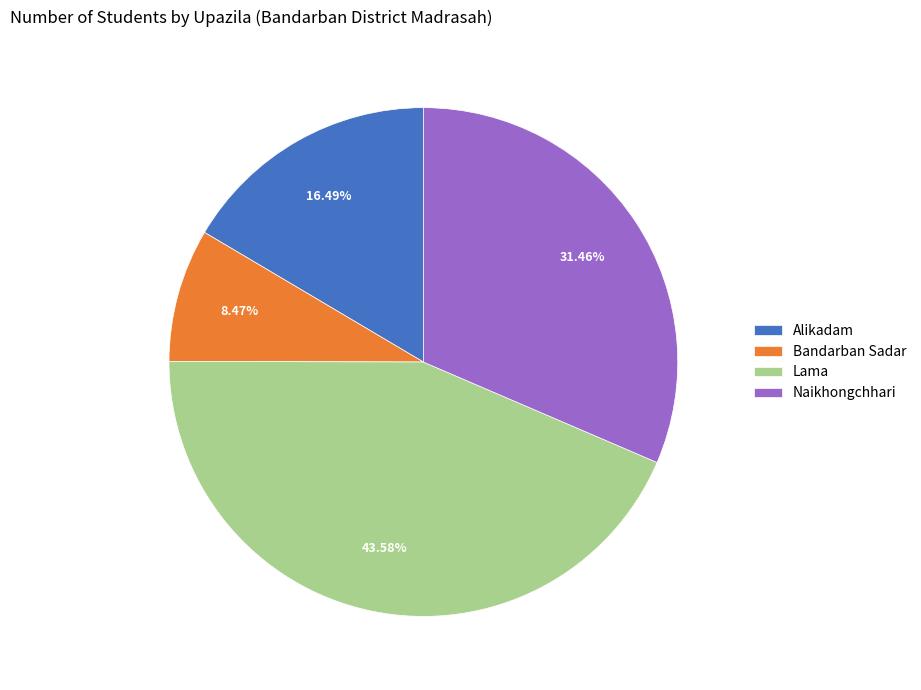

Which slice is the smallest?

Bandarban Sadar